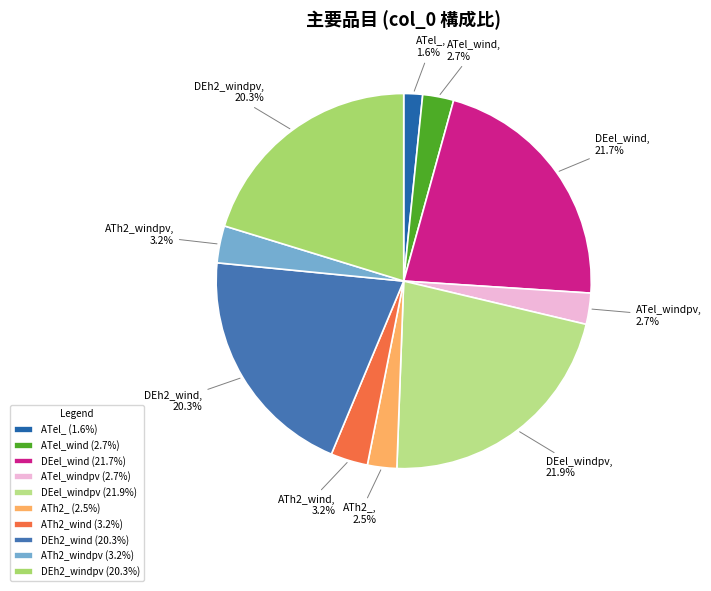

Does ATh2_wind represent more than half of the total?

No